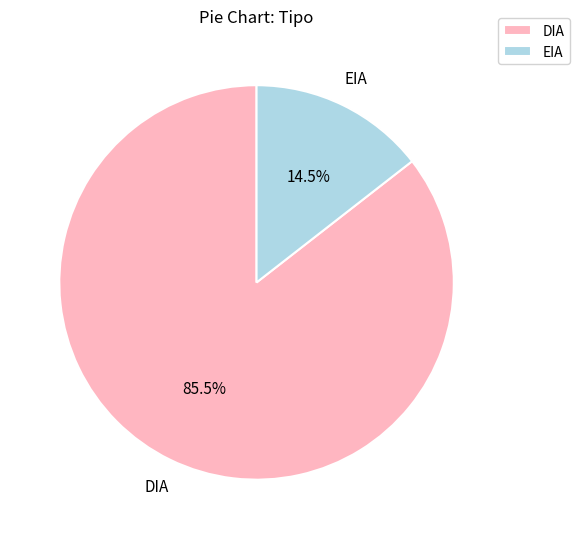

To the nearest percent, what is the difference between the DIA and EIA slice percentages?

71%